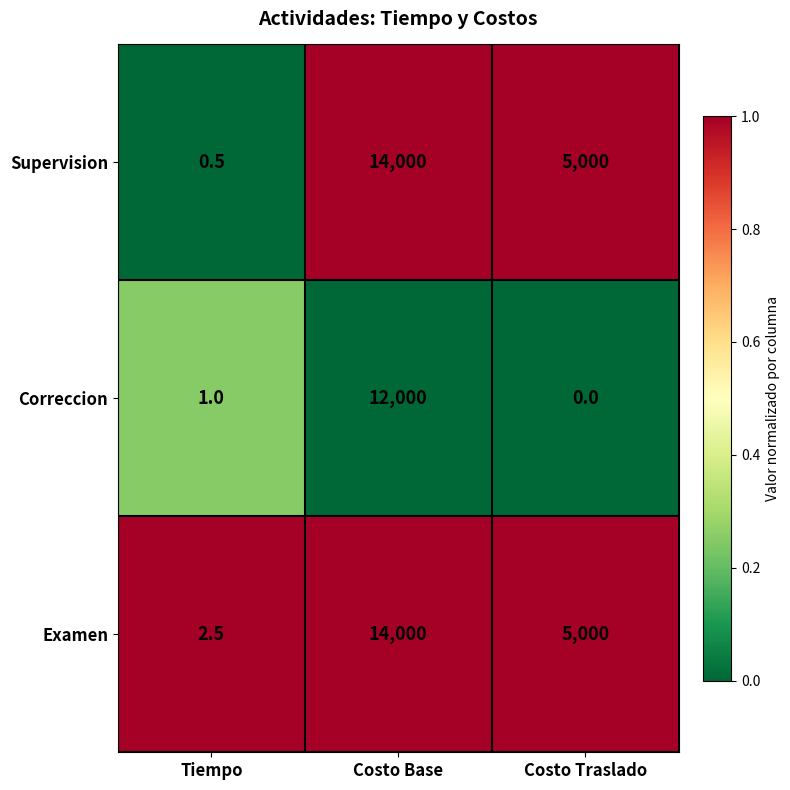

At how many categories does at least one series exceed 0?

3